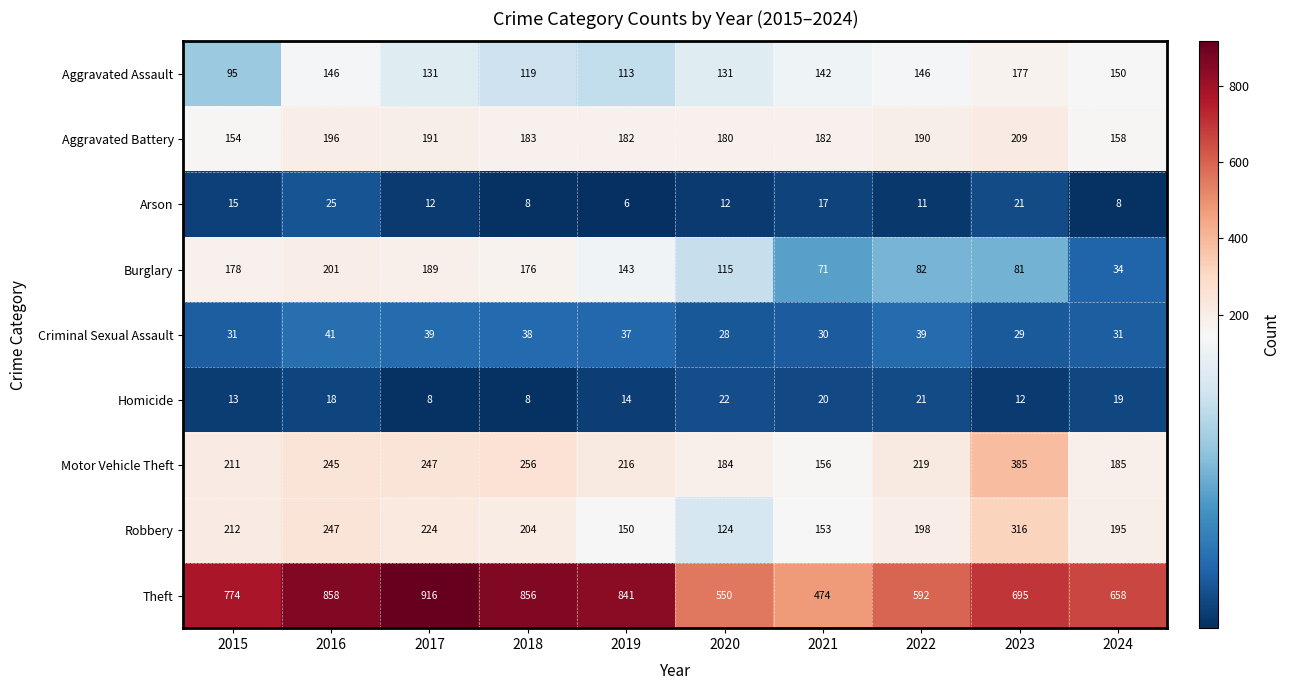

What is the sum of the Theft values at 2022 and 2024?

1250